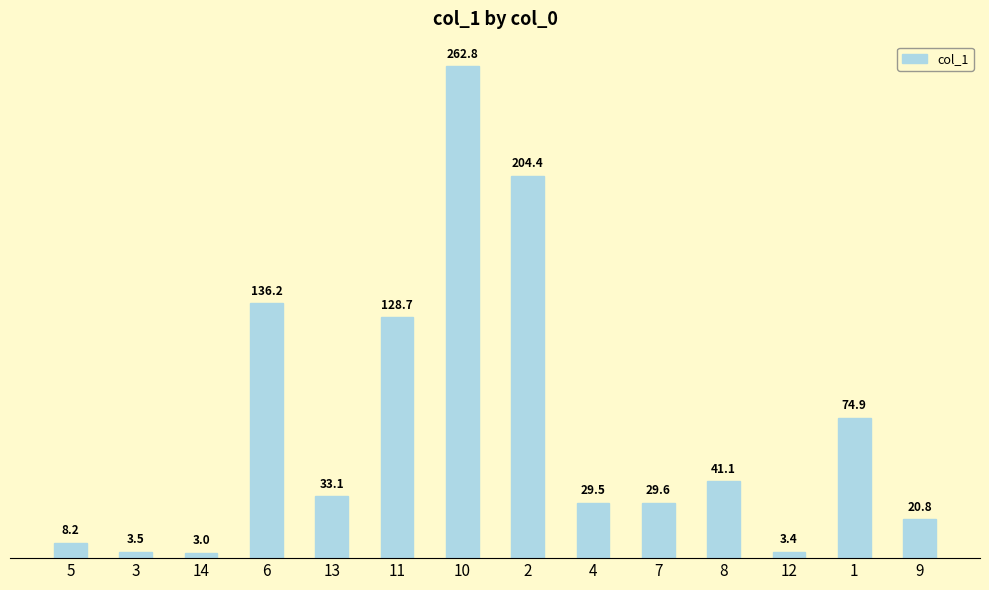

What is the sum of the values at 7 and 11?

158.3